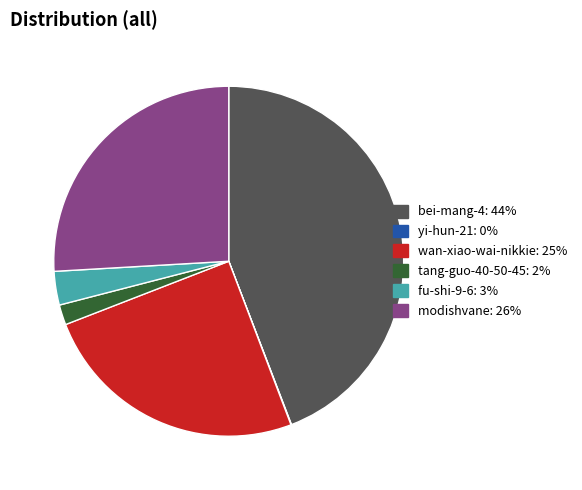

The fu-shi-9-6 slice represents 3% of the pie. True or false?

True